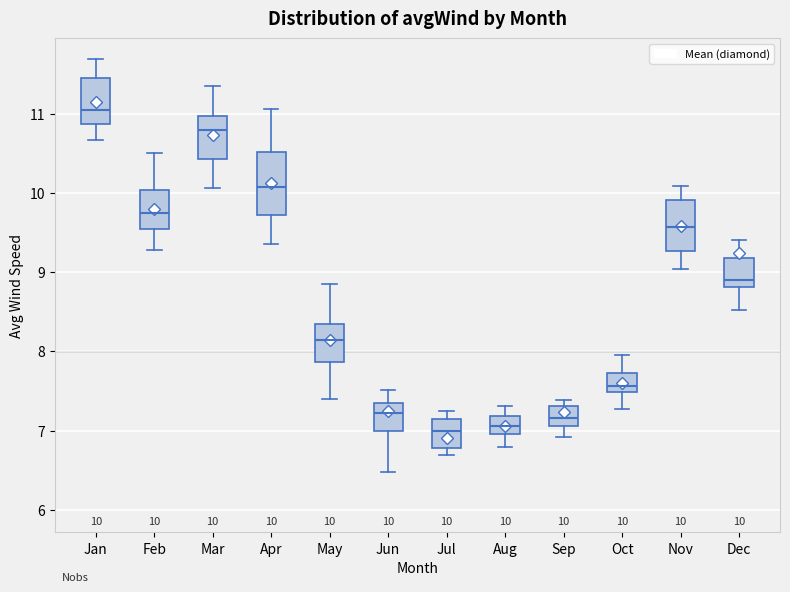

Which box is the tallest, from its lower edge to its upper edge?

Apr